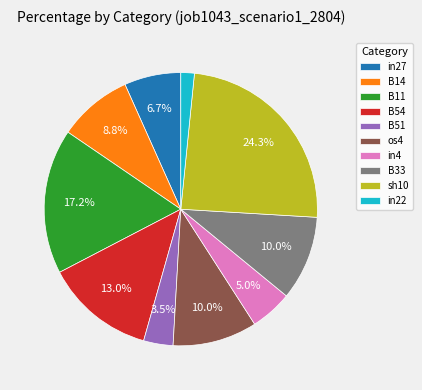

How many slices are in this pie chart?

10